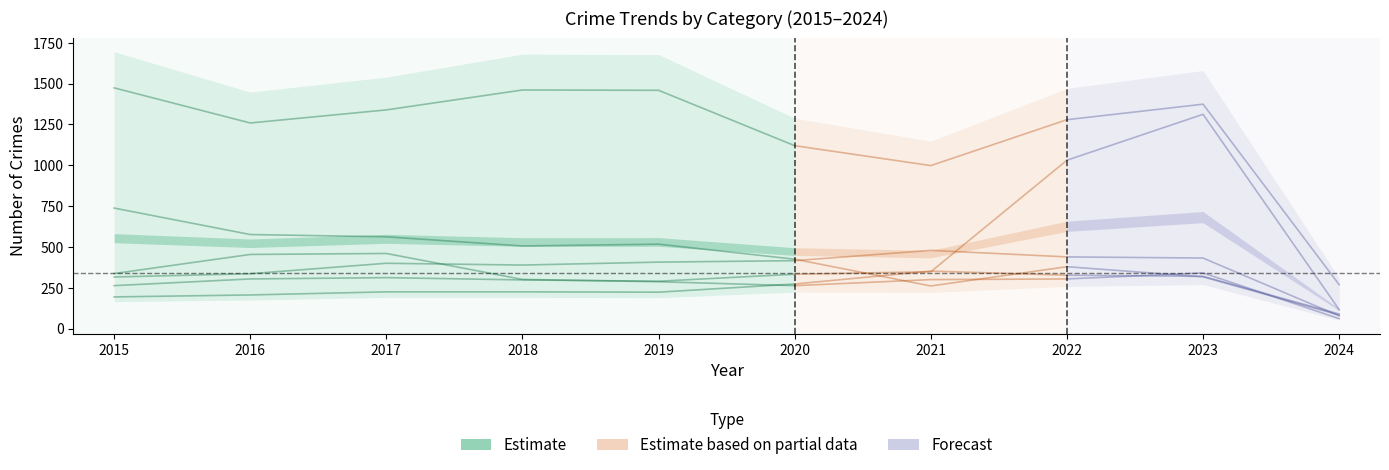

True or false: the data shows 110 at 2018.

False